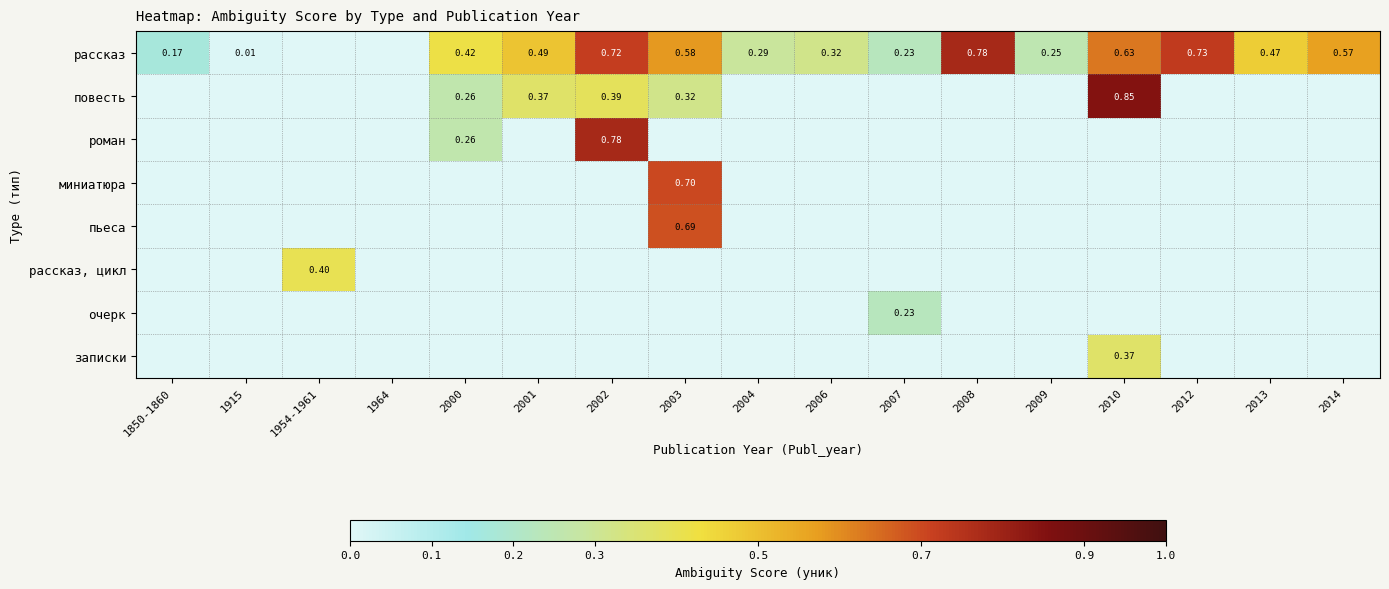

Is the value of миниатюра at 2010 greater than the value of рассказ at 2014?

No